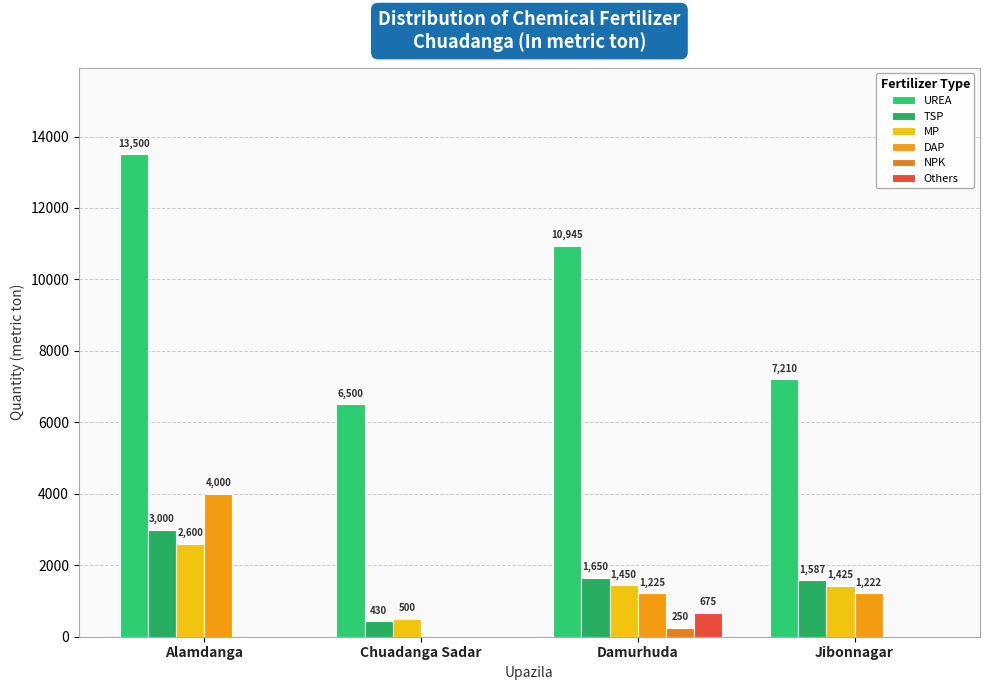

Reading left to right, extract all data points from this chart.

UREA: Alamdanga=13500.0	Chuadanga Sadar=6500.0	Damurhuda=10945.0	Jibonnagar=7210.0
TSP: Alamdanga=3000.0	Chuadanga Sadar=430.0	Damurhuda=1650.0	Jibonnagar=1587.2
MP: Alamdanga=2600.0	Chuadanga Sadar=500.0	Damurhuda=1450.0	Jibonnagar=1425.0
DAP: Alamdanga=4000.0	Chuadanga Sadar=0.0	Damurhuda=1225.0	Jibonnagar=1222.0
NPK: Alamdanga=0.0	Chuadanga Sadar=0.0	Damurhuda=250.0	Jibonnagar=0.0
Others: Alamdanga=0.0	Chuadanga Sadar=0.0	Damurhuda=675.0	Jibonnagar=0.0